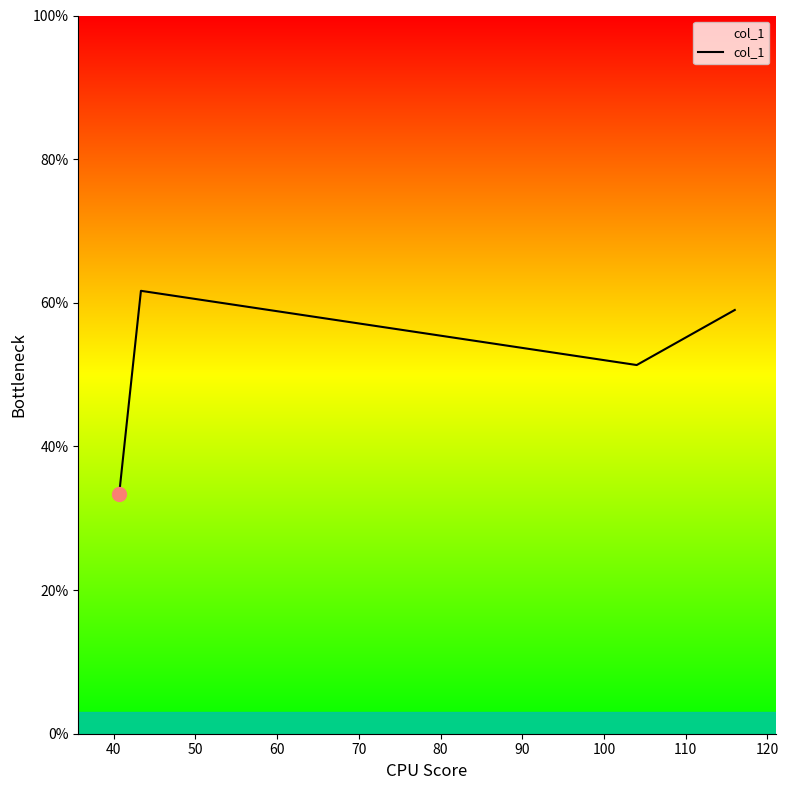

Reading left to right, transcribe all the data shown in this chart.

33.3	61.7	51.3	59.0